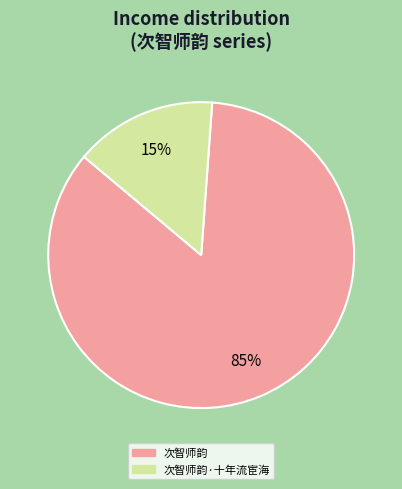

Is there a majority slice in this chart?

Yes